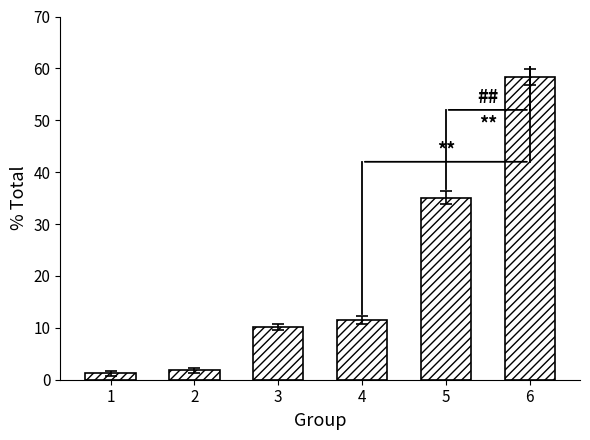

Reading left to right, what are all the values shown in this chart?

1=1.2	2=1.8	3=10.2	4=11.5	5=35.1	6=58.3